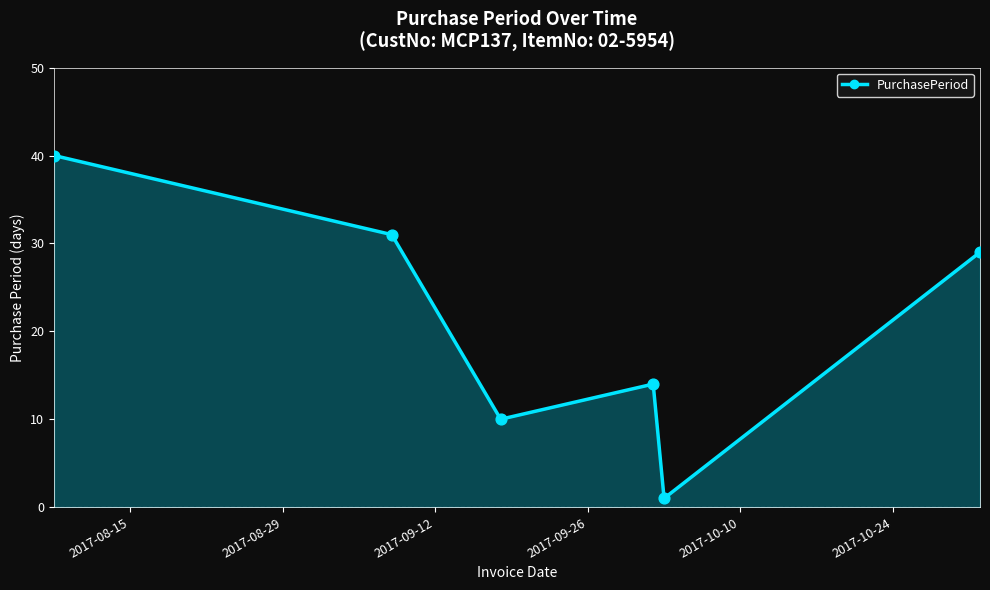

What is the greatest value displayed?

40